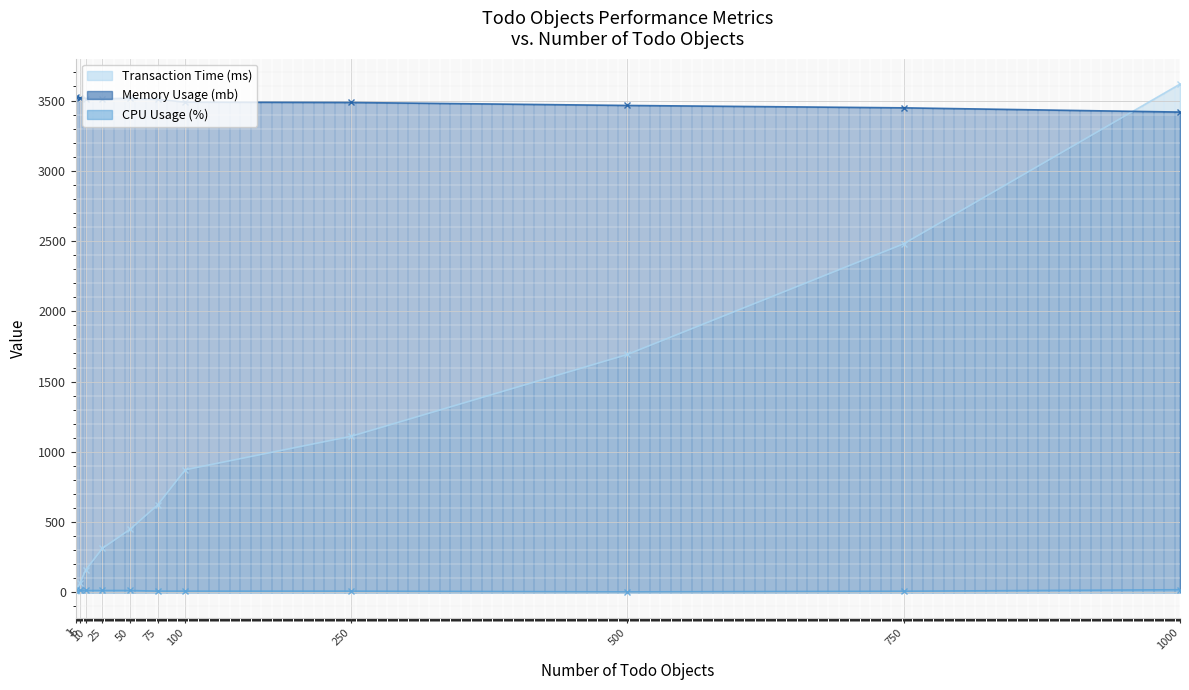

How many data points does each series have?

11